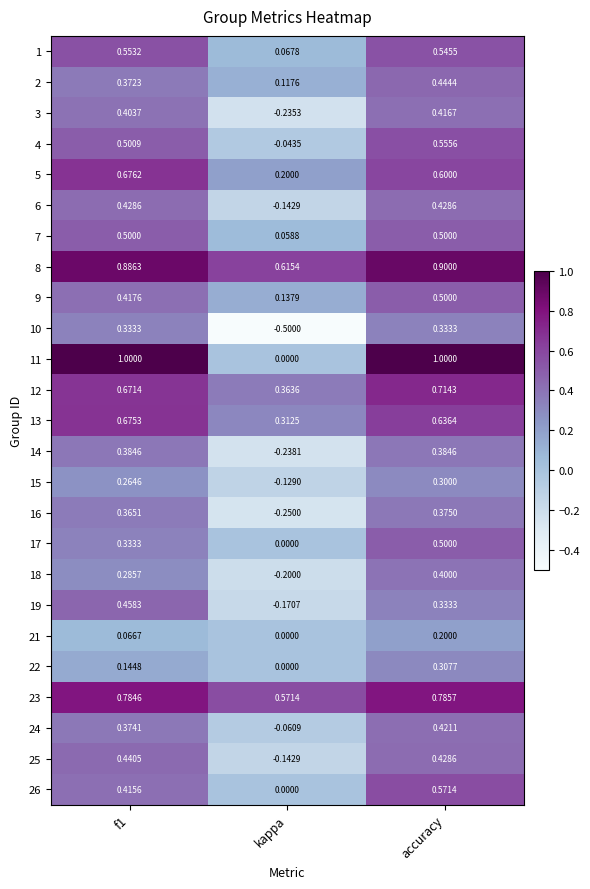

Which series has the largest total across all categories?

8